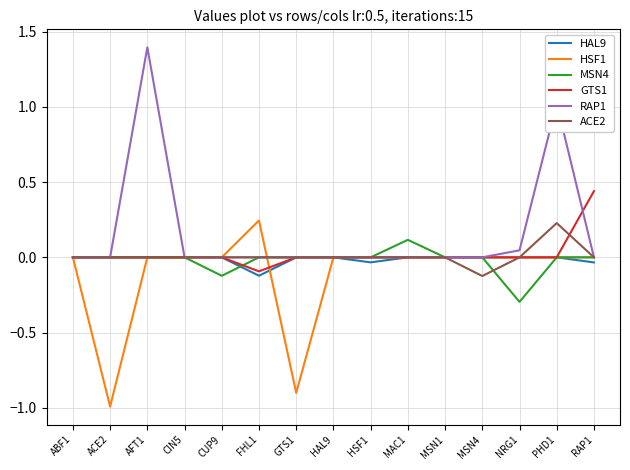

Count the MSN4 values in the range 0 to 1.

13